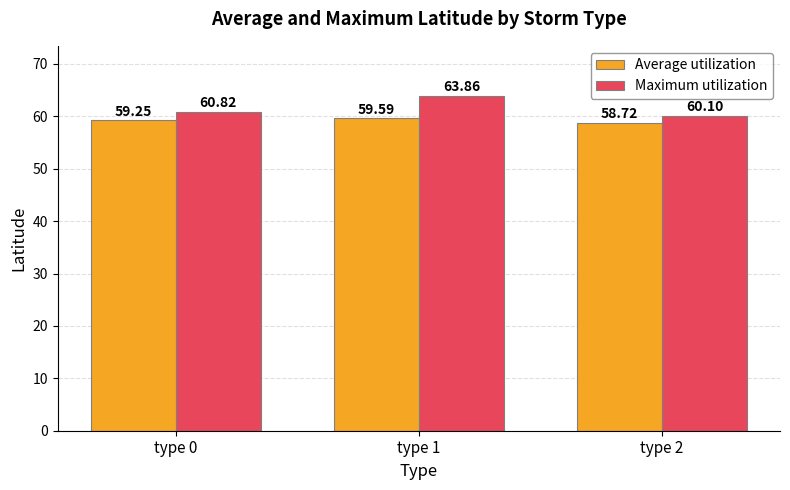

What is the difference between the second highest and minimum values in the Maximum utilization series?

0.7